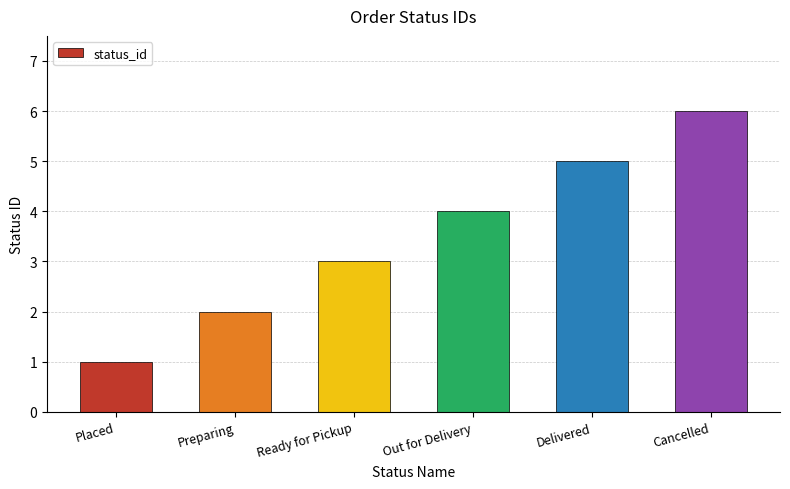

Are the bars horizontal?

No